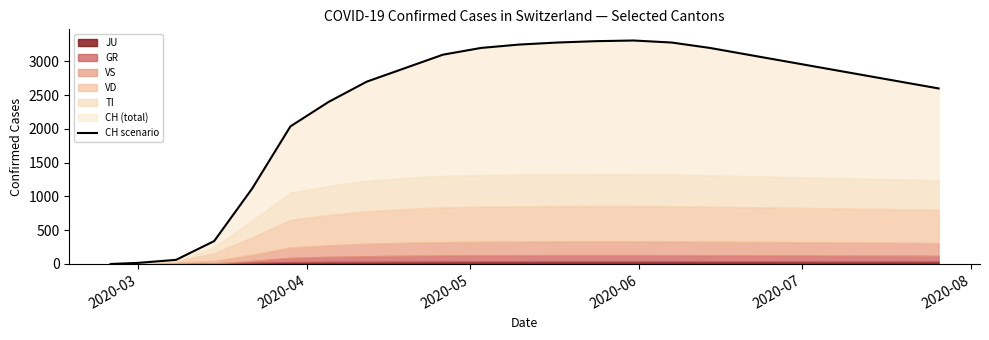

Does the chart display data point markers on the line(s)?

No